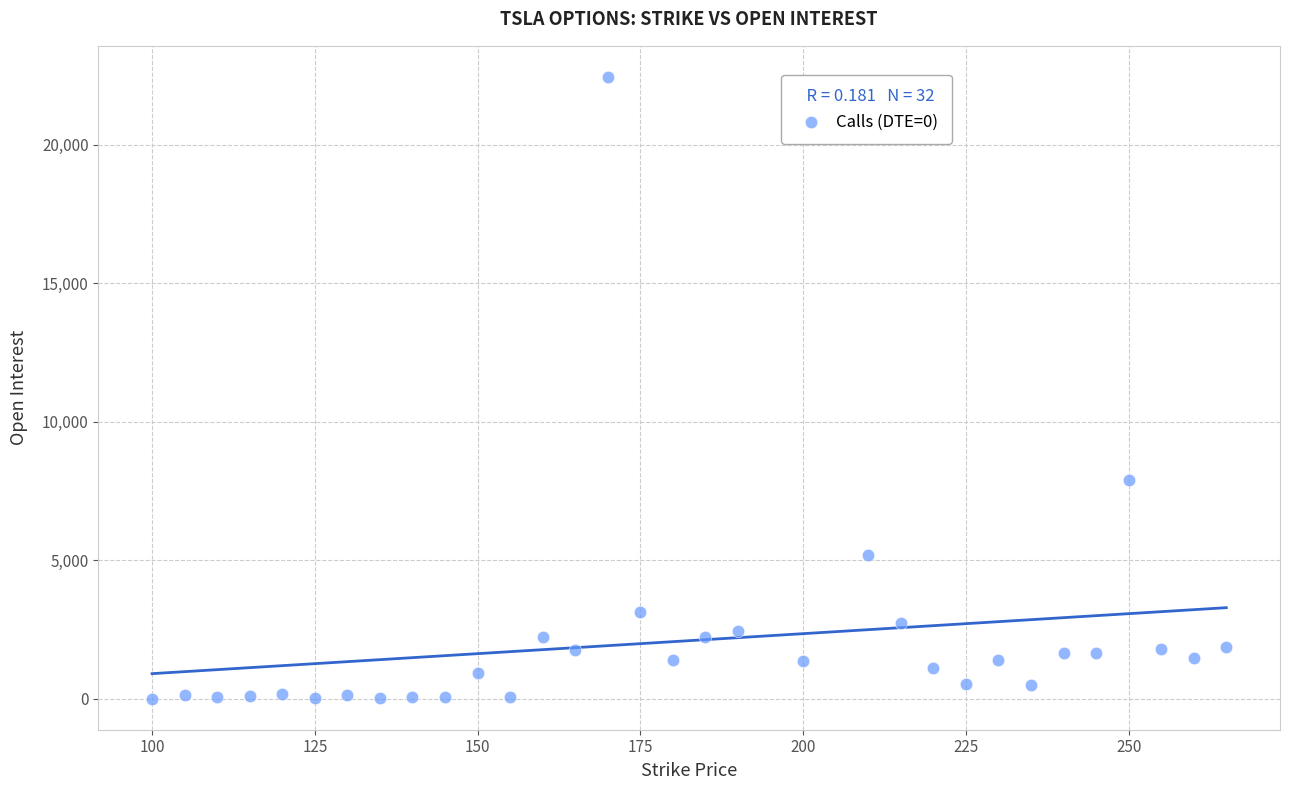

What Y value in the scatter plot is closest to 11229?

7903